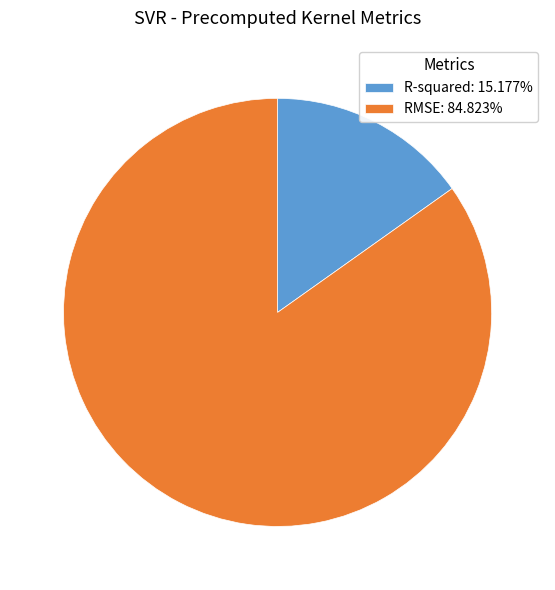

Count the number of slices in the pie.

2